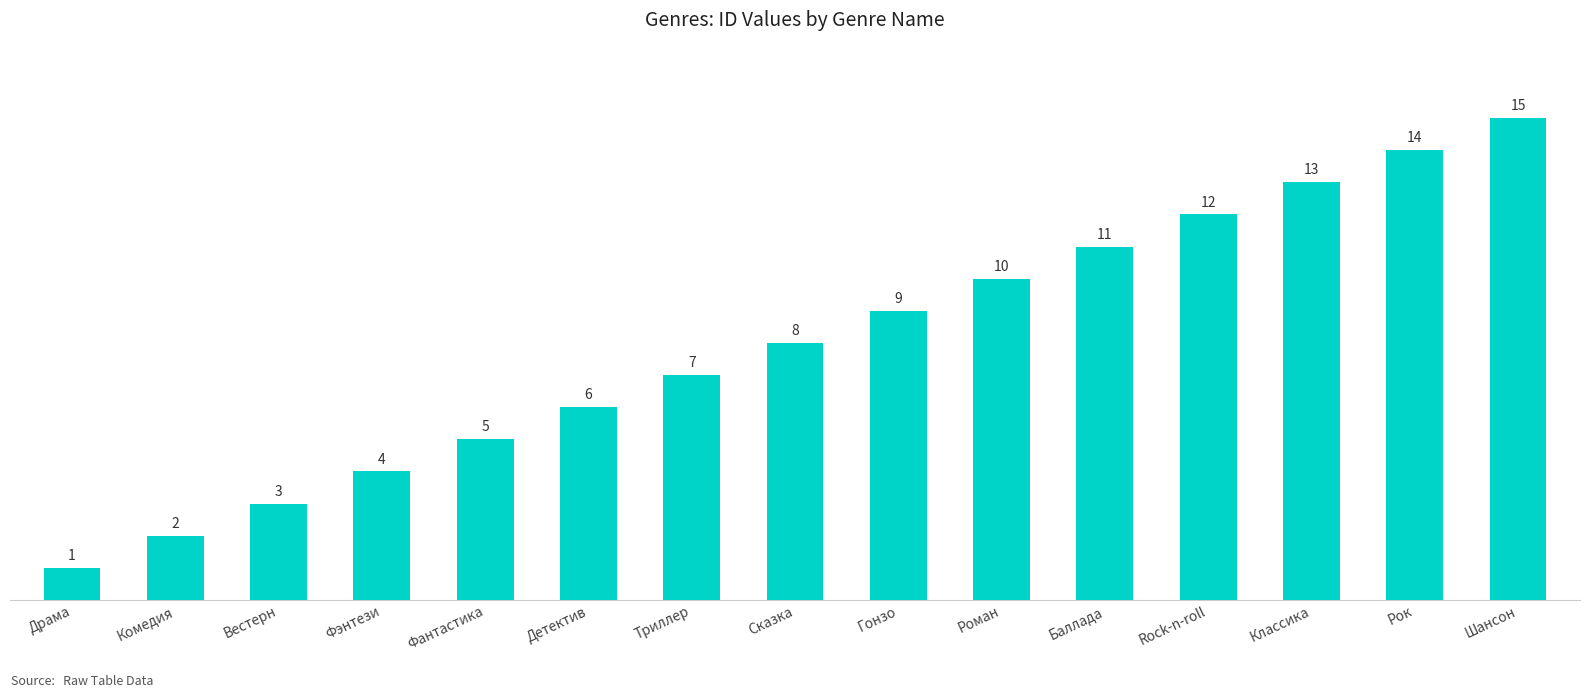

What is the sum of all values?

120